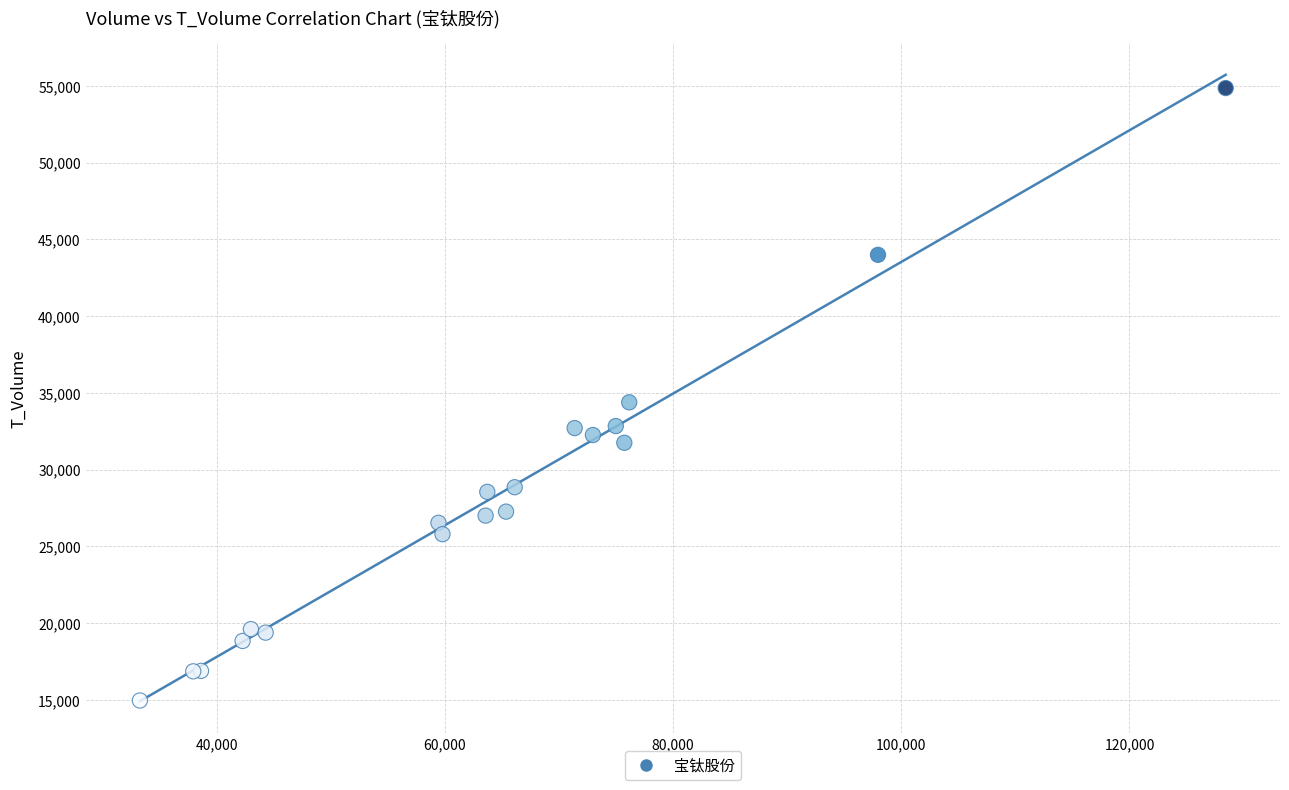

What Y value in the scatter plot is closest to 34913?

34389